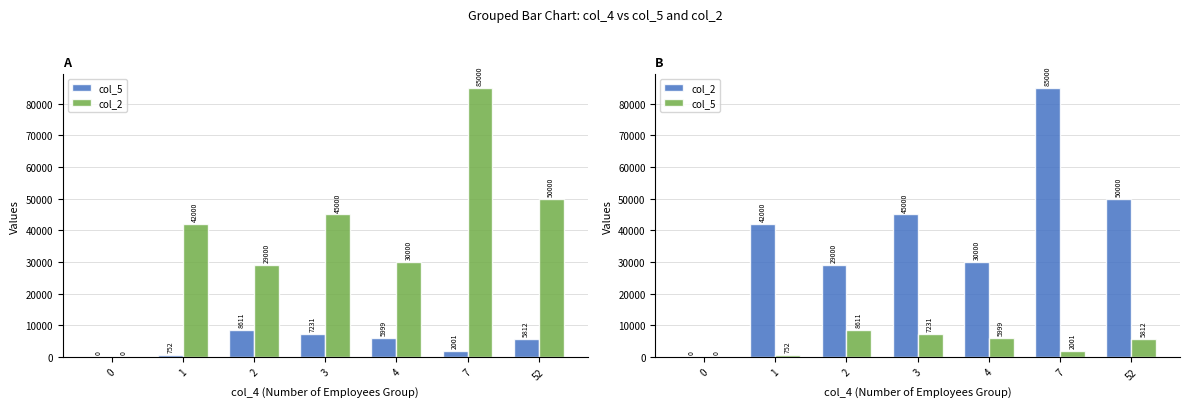

The col_5 series shows 752 at 1. True or false?

True